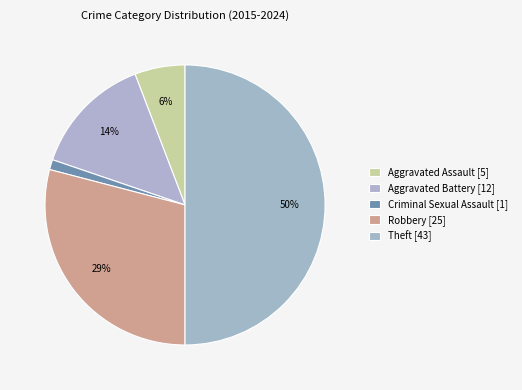

Count the number of slices in the pie.

5